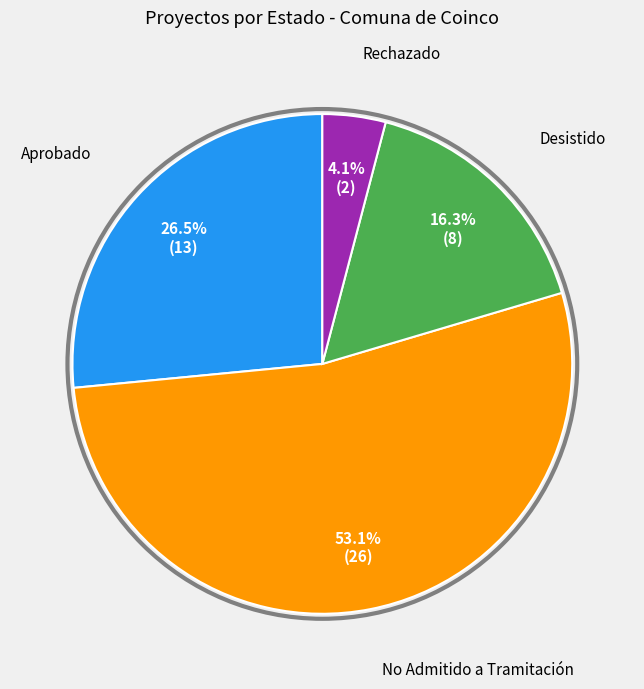

How many segments does this pie chart have?

4